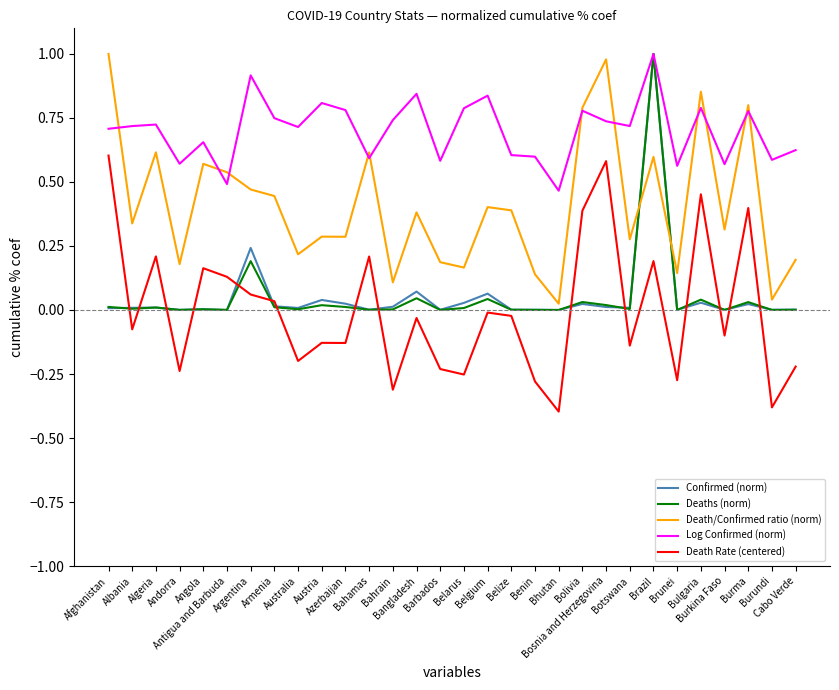

Which series has the largest total across all categories?

Log Confirmed (norm)